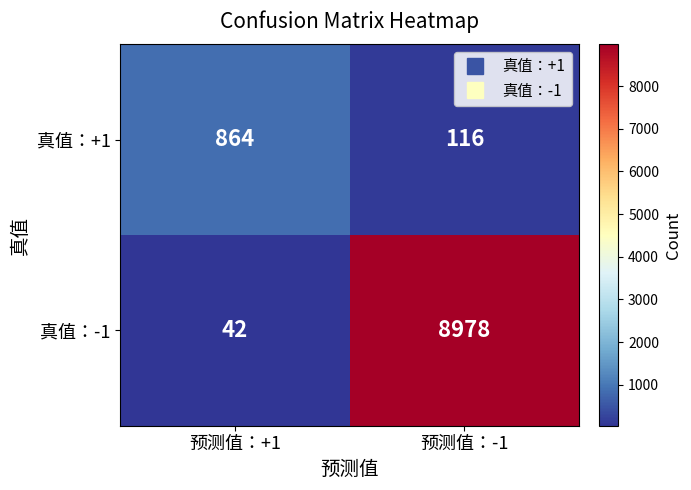

Is the value of 真值：-1 at 预测值：+1 greater than the value of 真值：+1 at 预测值：+1?

No